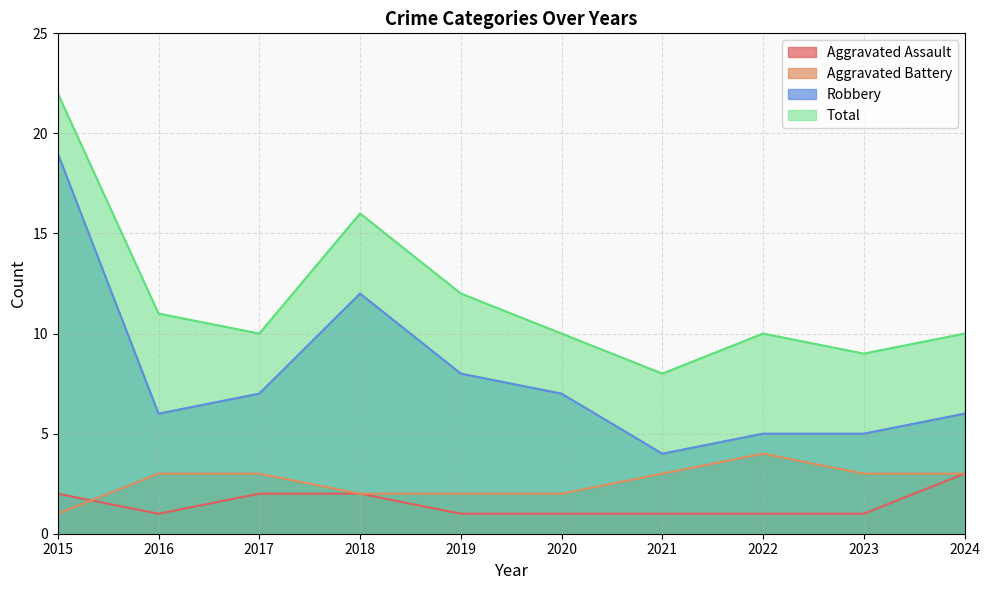

At how many categories does at least one series exceed 19?

1